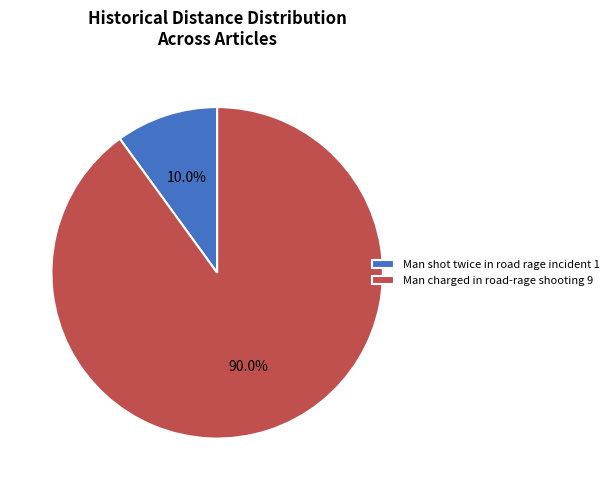

How much of the chart is everything except Man charged in road-rage shooting?

10.0%